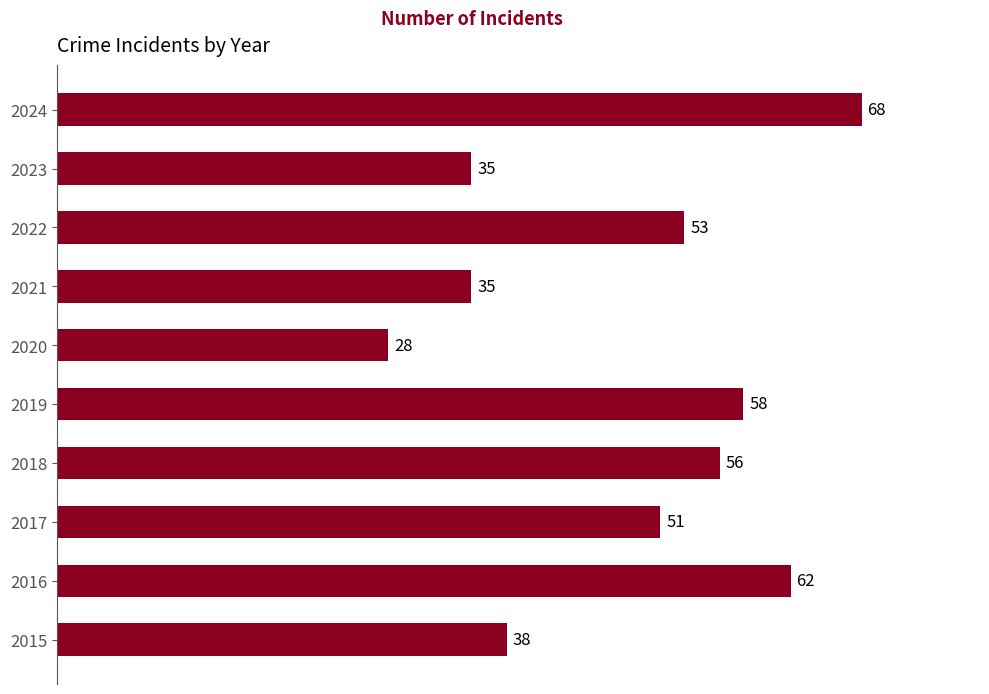

Approximately how many times larger is the value at 2021 compared to 2015?

0.9